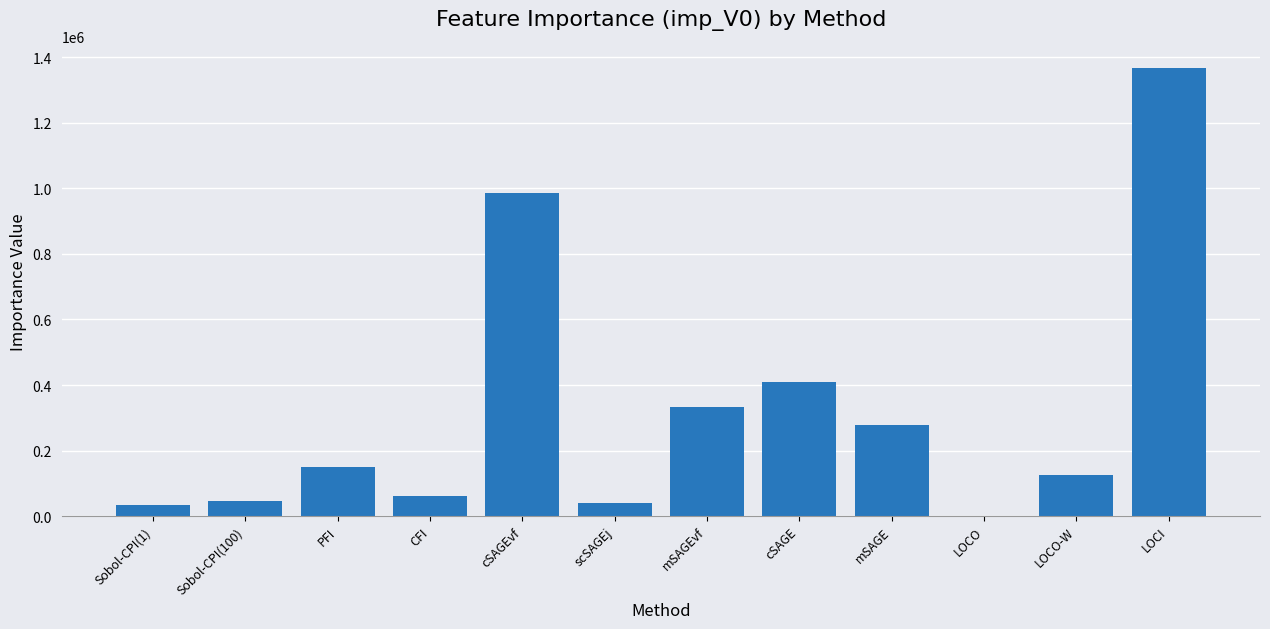

Where does the data first go above 149901?

PFI